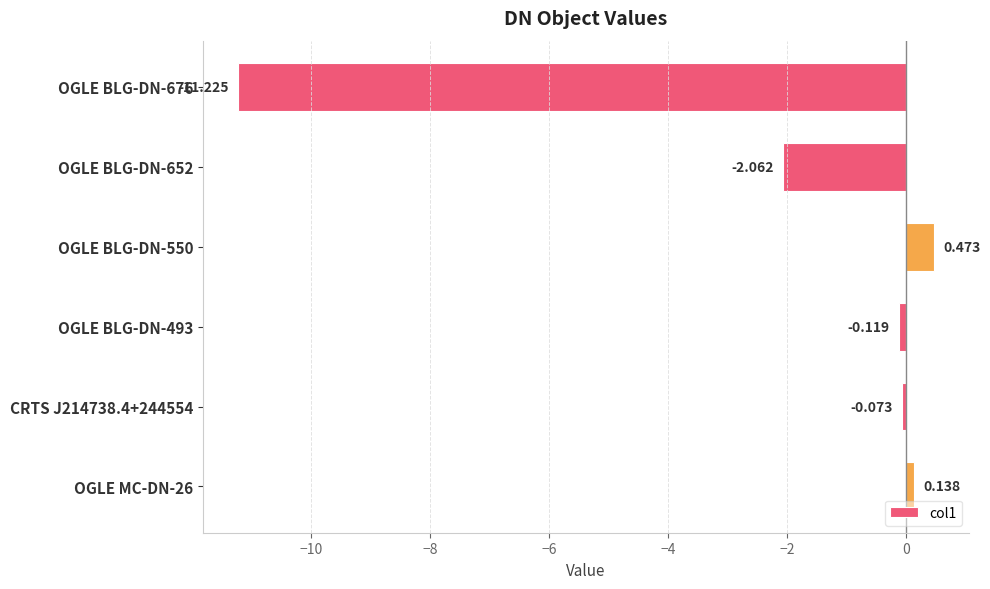

What is the difference between the maximum and minimum values?

11.7